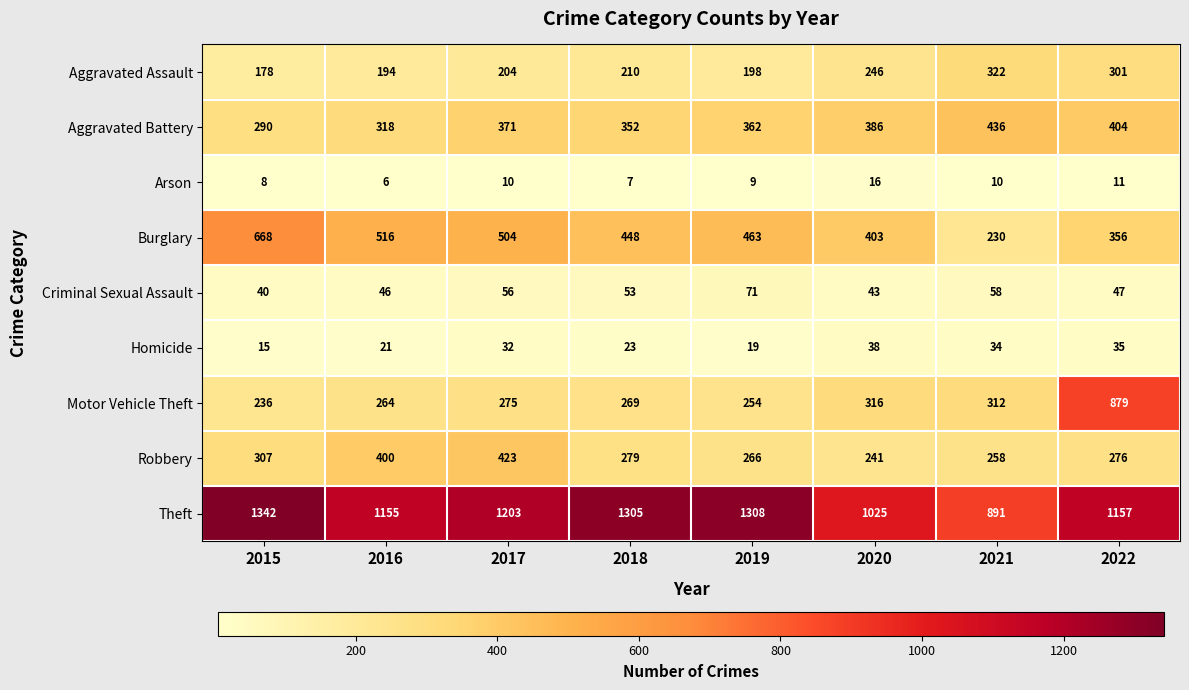

Which series changed the most between 2018 and 2022?

Motor Vehicle Theft